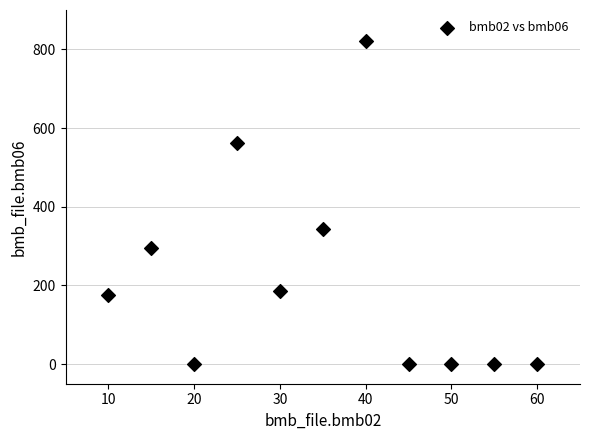

What Y value in the scatter plot is closest to 411?

344.0